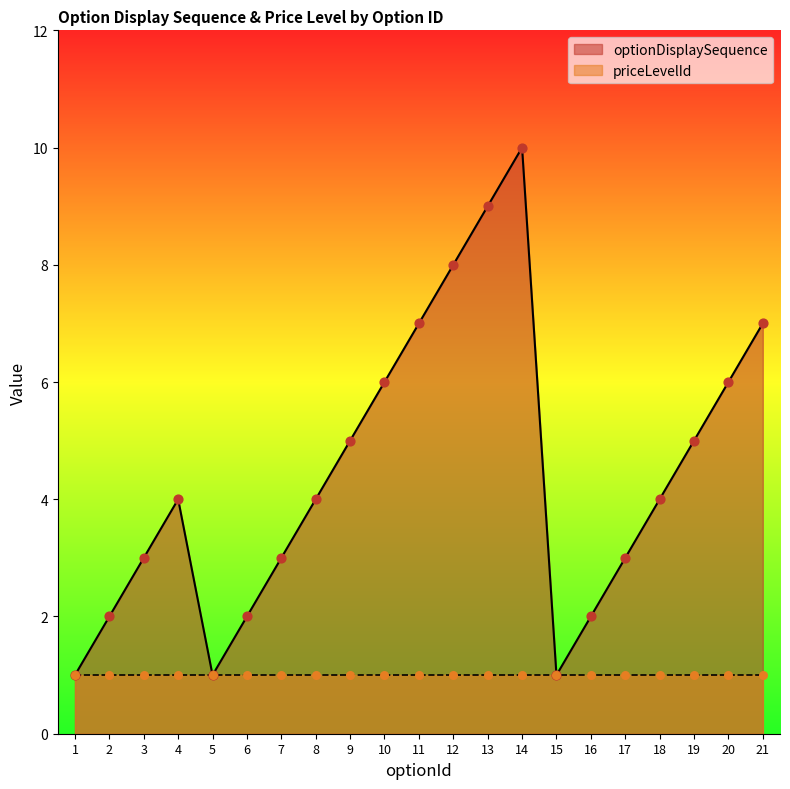

Which has a higher value, 6 or 21?

21